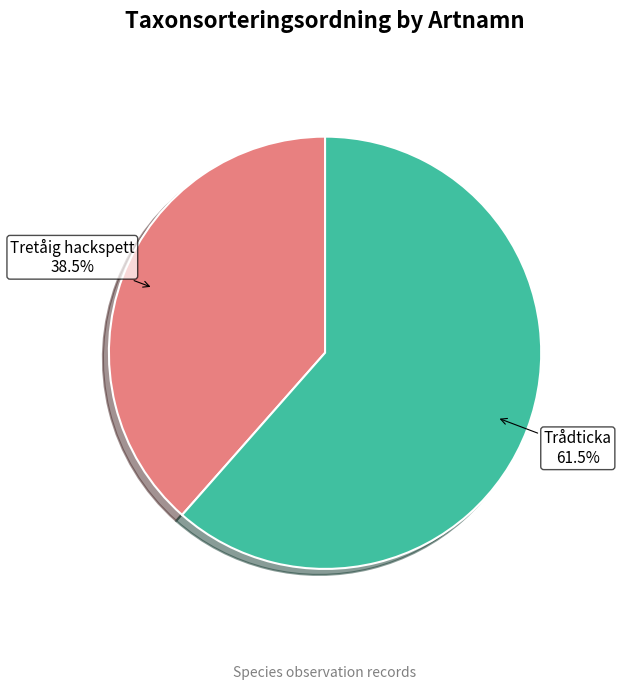

How many segments does this pie chart have?

2